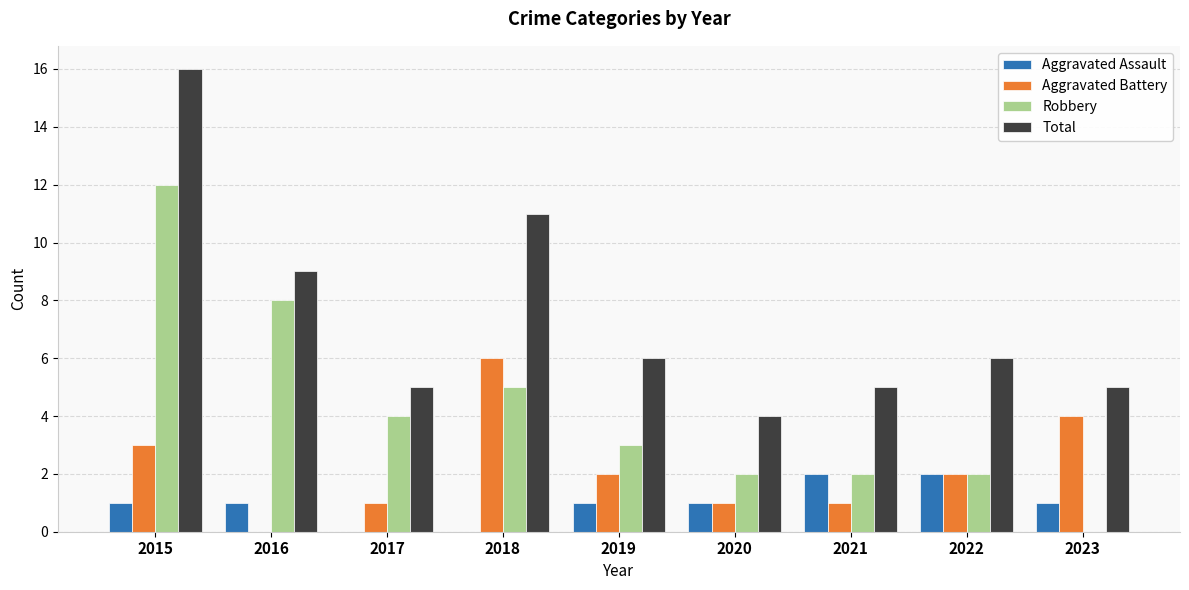

Are the bars grouped side by side (vs. stacked)?

Yes